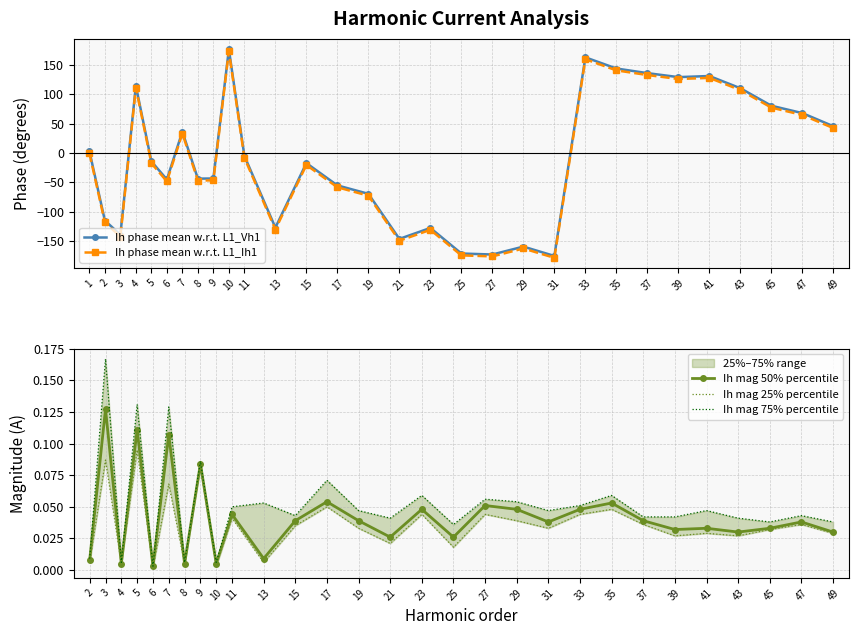

Is this an area chart (filled region under the line)?

No